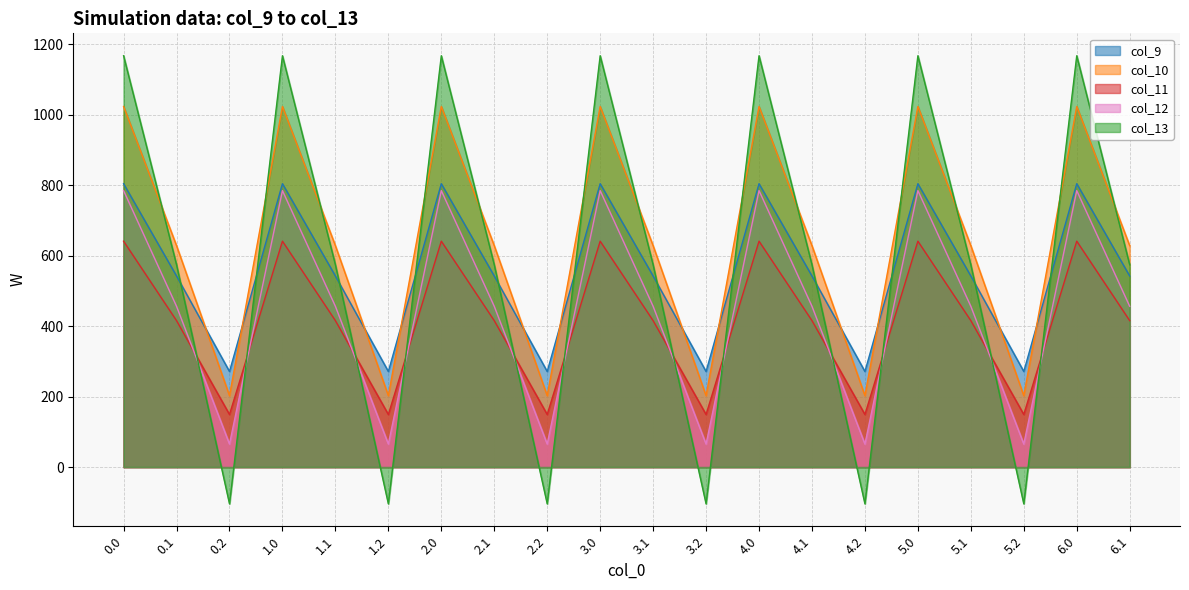

What is the label of the 7th point from the right?

4.1